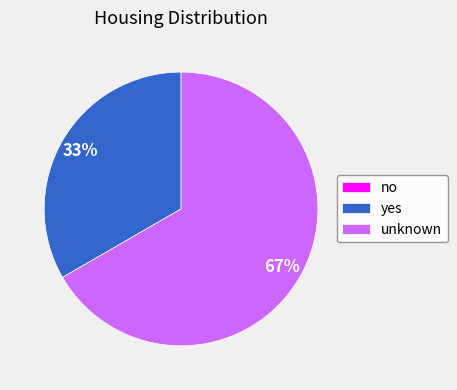

Does any single category account for the majority?

Yes